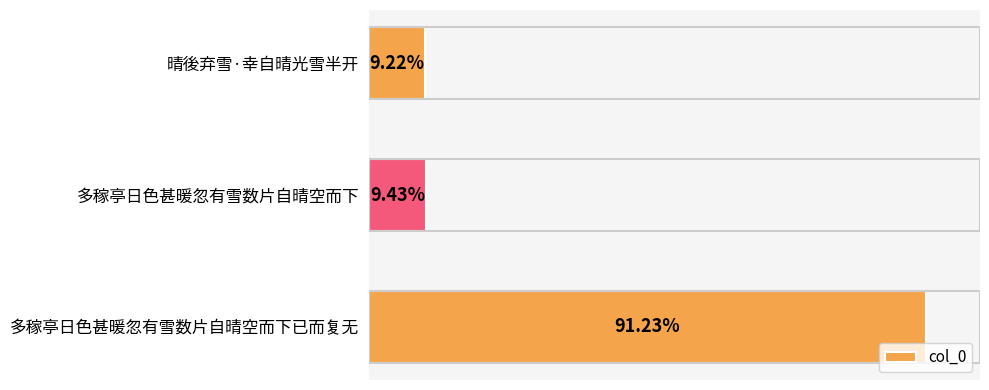

Are the bars horizontal?

Yes